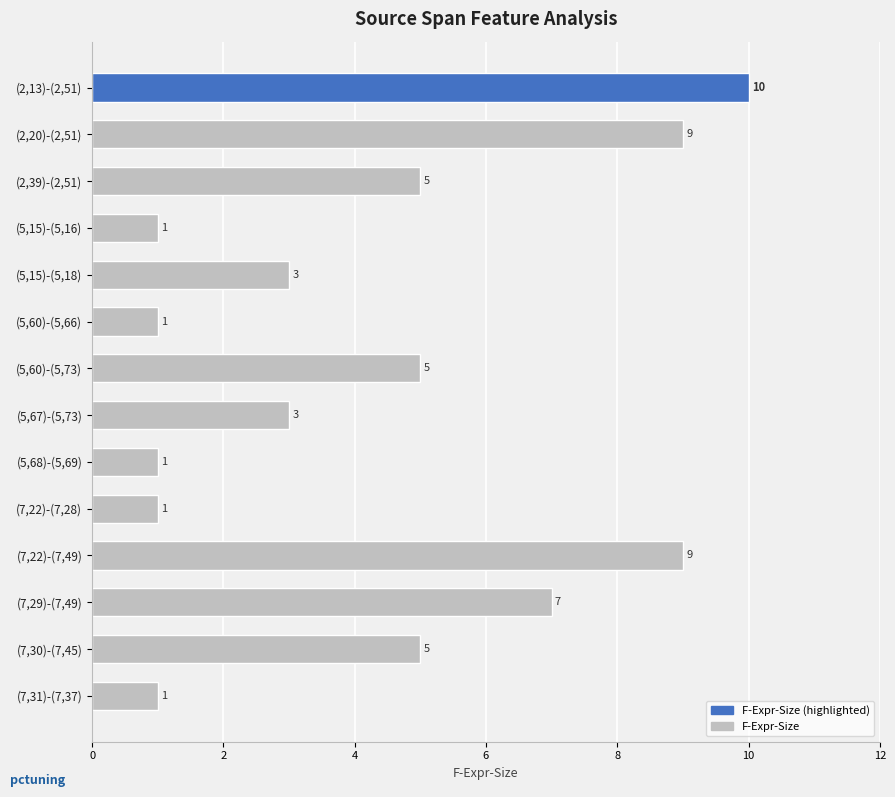

Reading bottom to top, list all the values displayed in this chart.

(7,31)-(7,37)=1	(7,30)-(7,45)=5	(7,29)-(7,49)=7	(7,22)-(7,49)=9	(7,22)-(7,28)=1	(5,68)-(5,69)=1	(5,67)-(5,73)=3	(5,60)-(5,73)=5	(5,60)-(5,66)=1	(5,15)-(5,18)=3	(5,15)-(5,16)=1	(2,39)-(2,51)=5	(2,20)-(2,51)=9	(2,13)-(2,51)=10